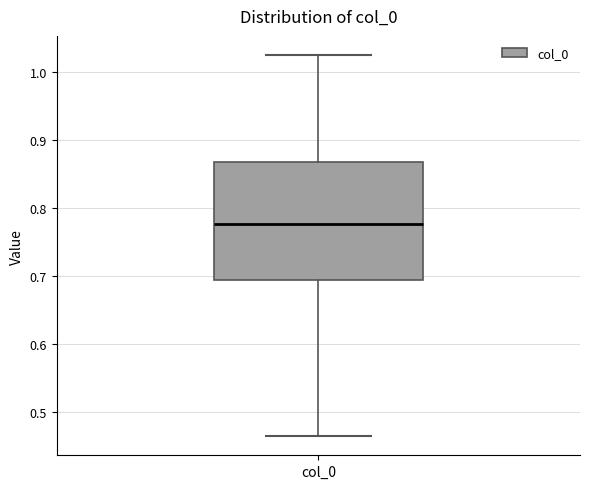

Transcribe this box plot: give where the median line is, the range the box spans, and where the two whiskers end, as read against the y-axis. The values are not printed on the chart, so give them approximately, as read against the axis.

median 0.78, box 0.69 to 0.87, whiskers 0.46 to 1.03